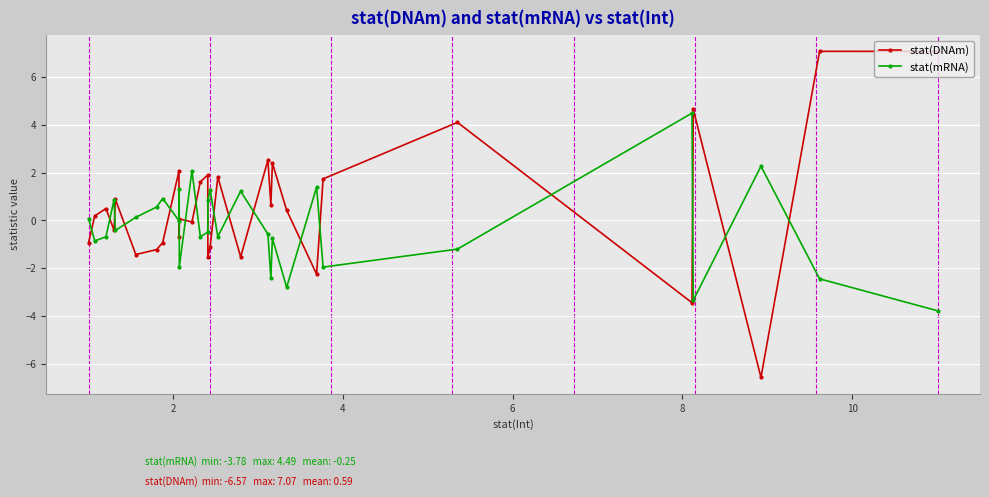

What are all the series names shown in the legend?

stat(DNAm), stat(mRNA)